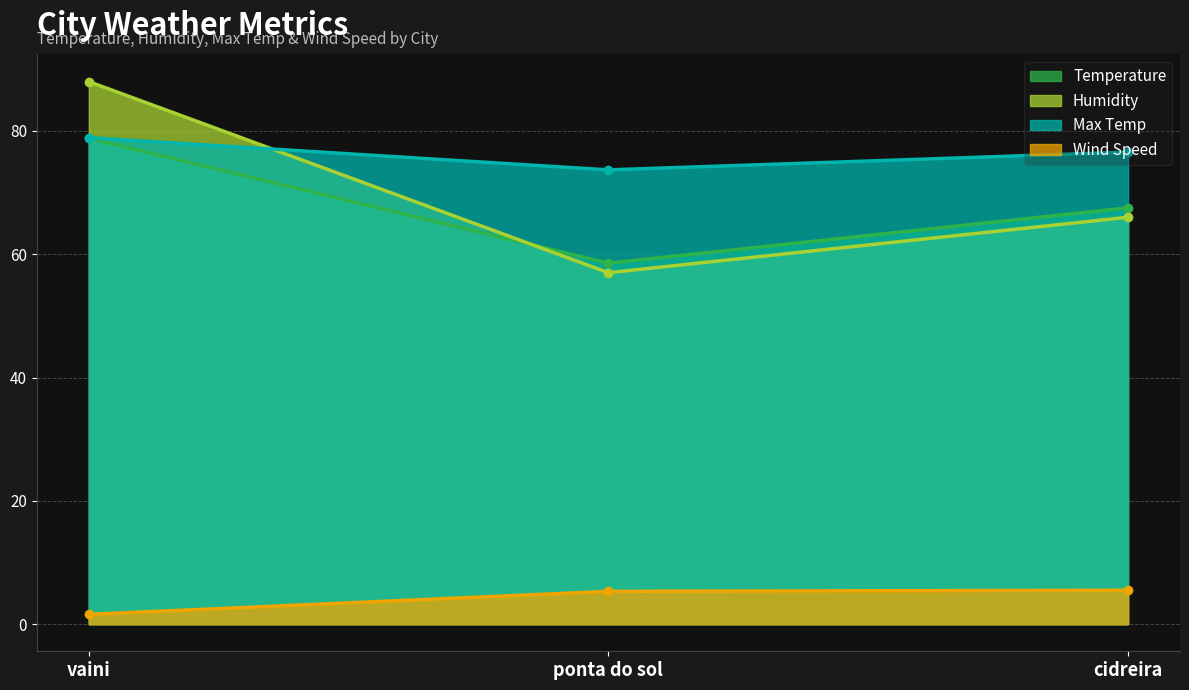

Which series has the largest range (max minus min)?

Humidity